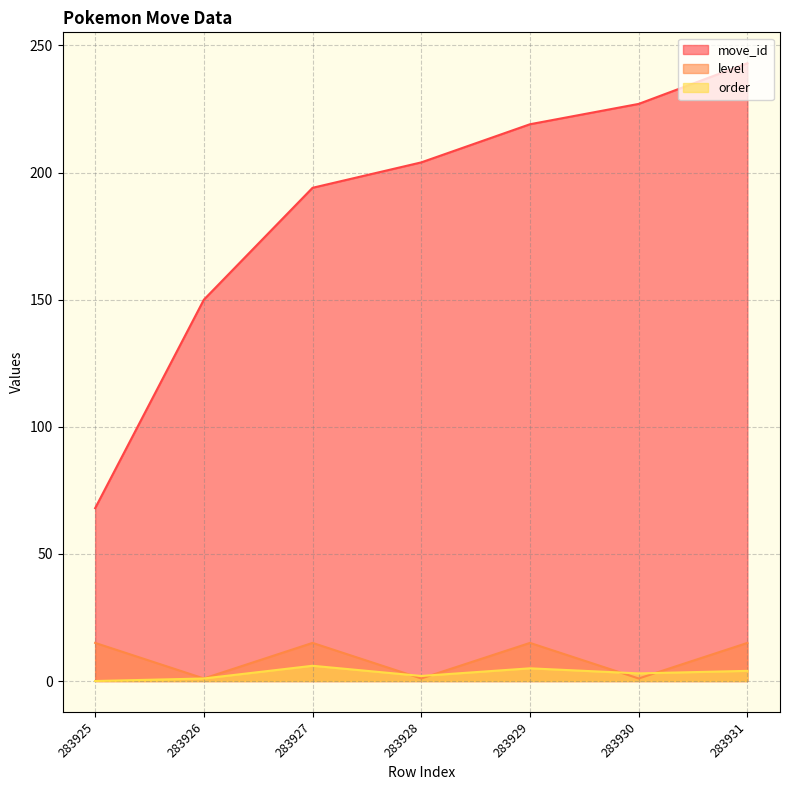

Count the level values in the range 1 to 15.

7